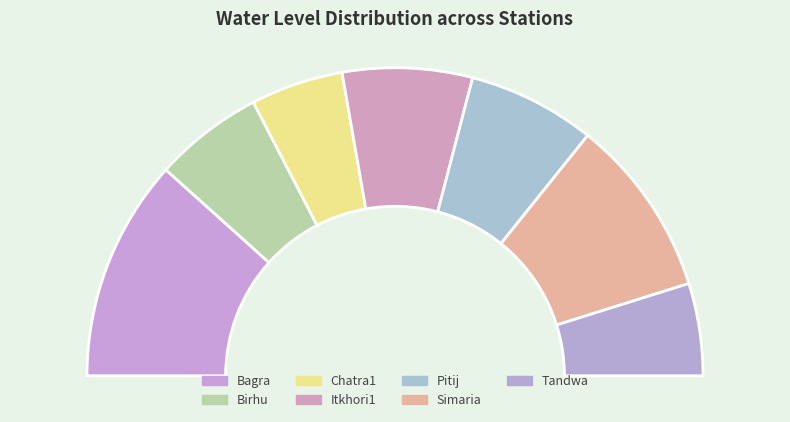

What is the smallest slice in the pie chart?

Tandwa